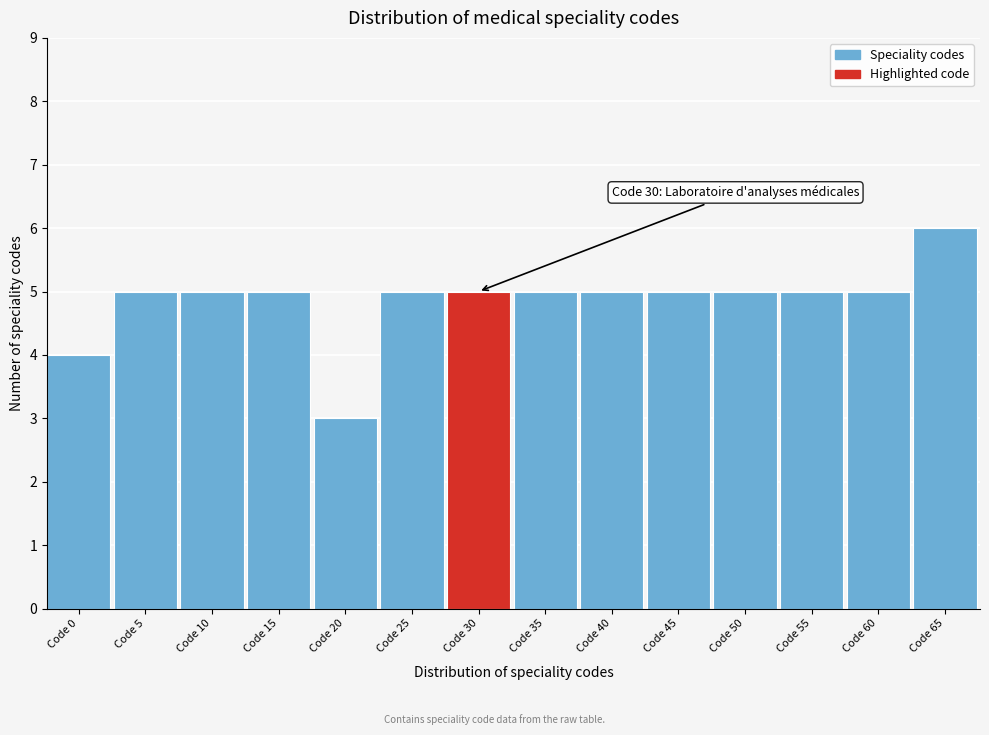

Reading left to right, extract all data points from this chart.

Code 0=4	Code 5=5	Code 10=5	Code 15=5	Code 20=3	Code 25=5	Code 30=5	Code 35=5	Code 40=5	Code 45=5	Code 50=5	Code 55=5	Code 60=5	Code 65=6